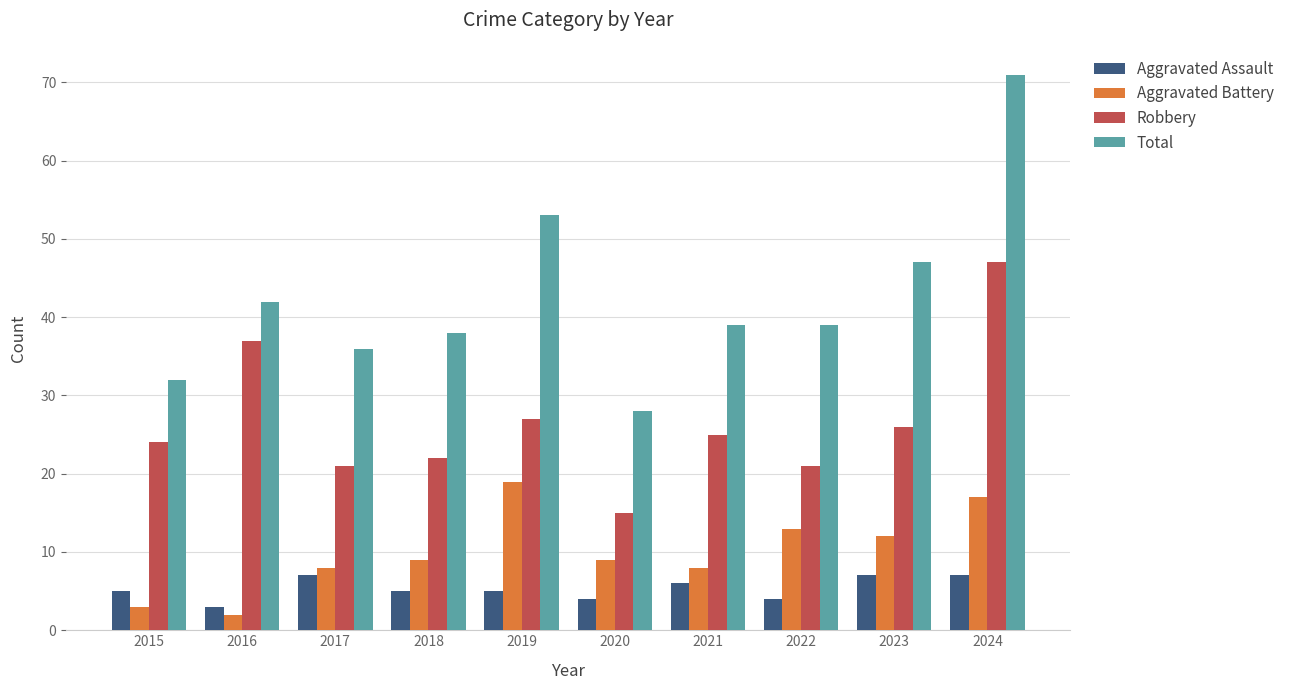

How many bars are there in each group?

4